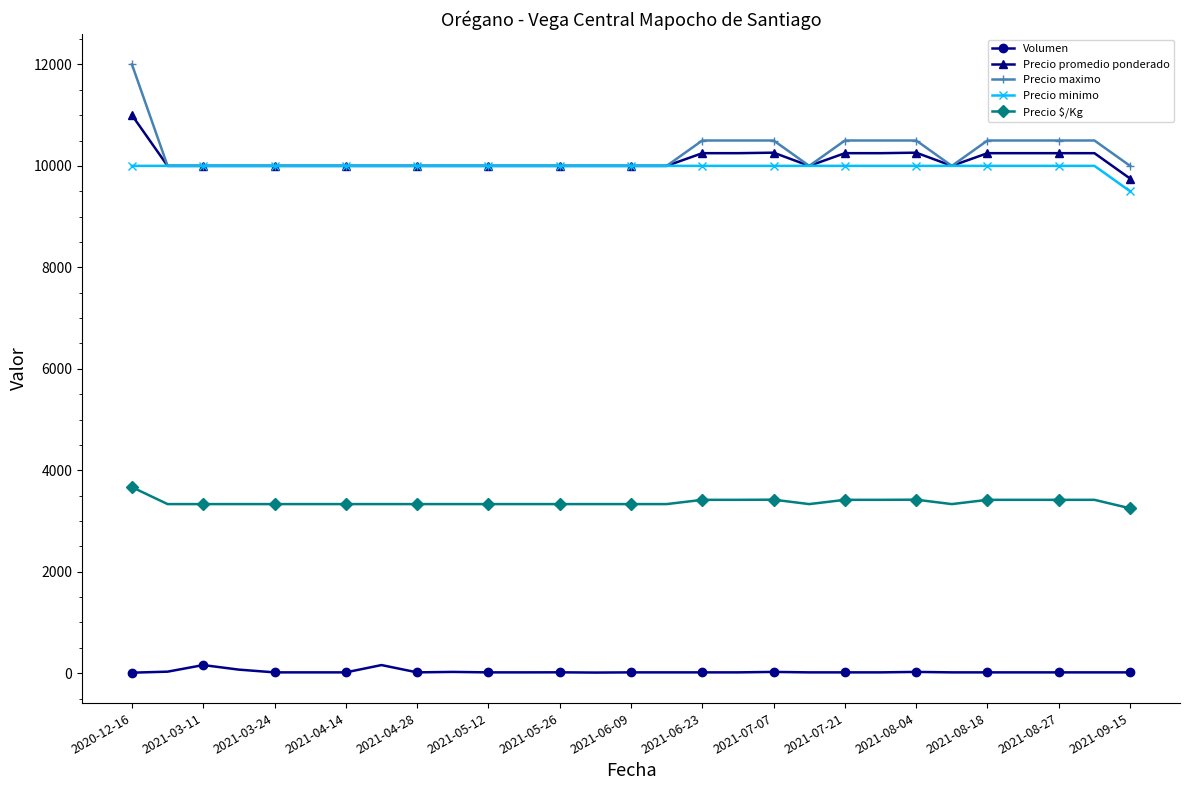

At how many categories does at least one series exceed 4062?

29